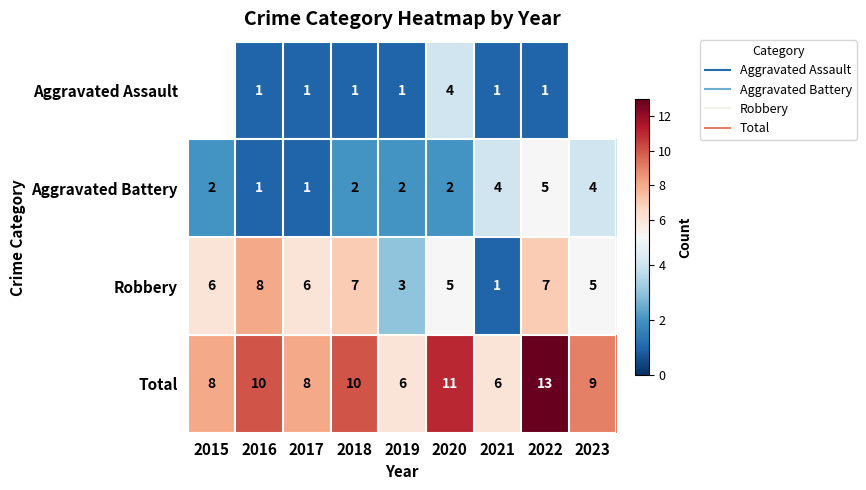

What is the greatest value displayed?

13.0